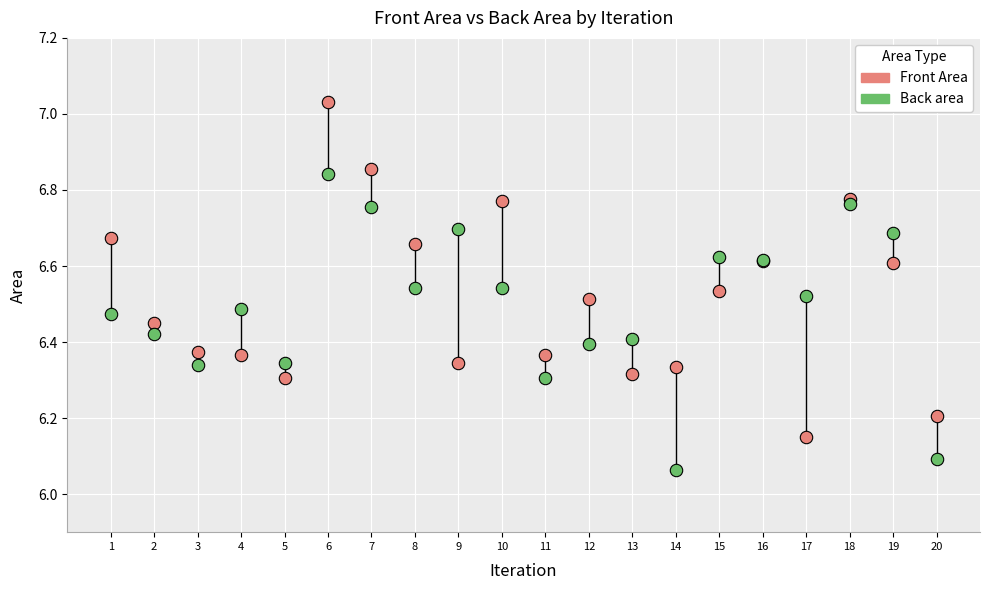

Which series reaches the minimum Y coordinate?

Back area